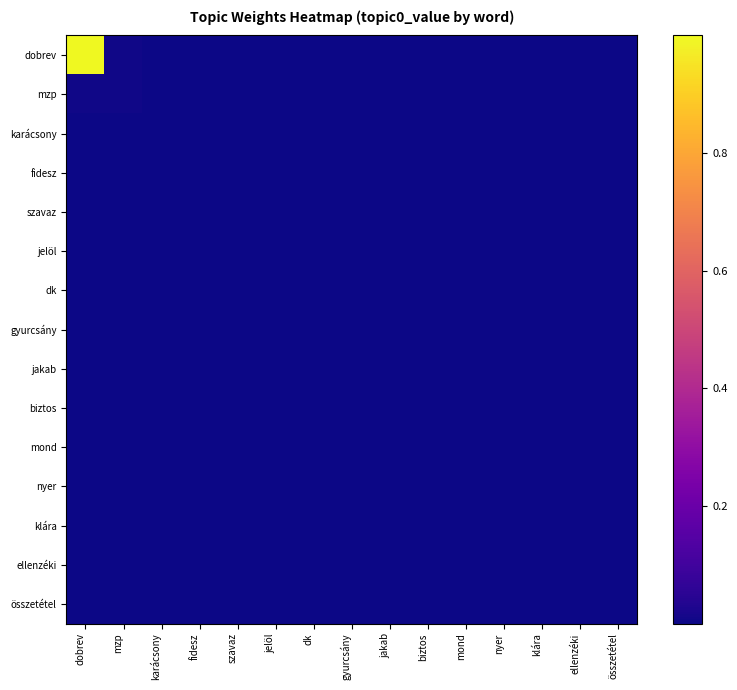

Reading left to right, list all the values displayed in this chart.

dobrev: dobrev=1.0	mzp=0.0	karácsony=0.0	fidesz=0.0	szavaz=0.0	jelöl=0.0	dk=0.0	gyurcsány=0.0	jakab=0.0	biztos=0.0	mond=0.0	nyer=0.0	klára=0.0	ellenzéki=0.0	összetétel=0.0
mzp: dobrev=0.0	mzp=0.0	karácsony=0.0	fidesz=0.0	szavaz=0.0	jelöl=0.0	dk=0.0	gyurcsány=0.0	jakab=0.0	biztos=0.0	mond=0.0	nyer=0.0	klára=0.0	ellenzéki=0.0	összetétel=0.0
karácsony: dobrev=0.0	mzp=0.0	karácsony=0.0	fidesz=0.0	szavaz=0.0	jelöl=0.0	dk=0.0	gyurcsány=0.0	jakab=0.0	biztos=0.0	mond=0.0	nyer=0.0	klára=0.0	ellenzéki=0.0	összetétel=0.0
fidesz: dobrev=0.0	mzp=0.0	karácsony=0.0	fidesz=0.0	szavaz=0.0	jelöl=0.0	dk=0.0	gyurcsány=0.0	jakab=0.0	biztos=0.0	mond=0.0	nyer=0.0	klára=0.0	ellenzéki=0.0	összetétel=0.0
szavaz: dobrev=0.0	mzp=0.0	karácsony=0.0	fidesz=0.0	szavaz=0.0	jelöl=0.0	dk=0.0	gyurcsány=0.0	jakab=0.0	biztos=0.0	mond=0.0	nyer=0.0	klára=0.0	ellenzéki=0.0	összetétel=0.0
jelöl: dobrev=0.0	mzp=0.0	karácsony=0.0	fidesz=0.0	szavaz=0.0	jelöl=0.0	dk=0.0	gyurcsány=0.0	jakab=0.0	biztos=0.0	mond=0.0	nyer=0.0	klára=0.0	ellenzéki=0.0	összetétel=0.0
dk: dobrev=0.0	mzp=0.0	karácsony=0.0	fidesz=0.0	szavaz=0.0	jelöl=0.0	dk=0.0	gyurcsány=0.0	jakab=0.0	biztos=0.0	mond=0.0	nyer=0.0	klára=0.0	ellenzéki=0.0	összetétel=0.0
gyurcsány: dobrev=0.0	mzp=0.0	karácsony=0.0	fidesz=0.0	szavaz=0.0	jelöl=0.0	dk=0.0	gyurcsány=0.0	jakab=0.0	biztos=0.0	mond=0.0	nyer=0.0	klára=0.0	ellenzéki=0.0	összetétel=0.0
jakab: dobrev=0.0	mzp=0.0	karácsony=0.0	fidesz=0.0	szavaz=0.0	jelöl=0.0	dk=0.0	gyurcsány=0.0	jakab=0.0	biztos=0.0	mond=0.0	nyer=0.0	klára=0.0	ellenzéki=0.0	összetétel=0.0
biztos: dobrev=0.0	mzp=0.0	karácsony=0.0	fidesz=0.0	szavaz=0.0	jelöl=0.0	dk=0.0	gyurcsány=0.0	jakab=0.0	biztos=0.0	mond=0.0	nyer=0.0	klára=0.0	ellenzéki=0.0	összetétel=0.0
mond: dobrev=0.0	mzp=0.0	karácsony=0.0	fidesz=0.0	szavaz=0.0	jelöl=0.0	dk=0.0	gyurcsány=0.0	jakab=0.0	biztos=0.0	mond=0.0	nyer=0.0	klára=0.0	ellenzéki=0.0	összetétel=0.0
nyer: dobrev=0.0	mzp=0.0	karácsony=0.0	fidesz=0.0	szavaz=0.0	jelöl=0.0	dk=0.0	gyurcsány=0.0	jakab=0.0	biztos=0.0	mond=0.0	nyer=0.0	klára=0.0	ellenzéki=0.0	összetétel=0.0
klára: dobrev=0.0	mzp=0.0	karácsony=0.0	fidesz=0.0	szavaz=0.0	jelöl=0.0	dk=0.0	gyurcsány=0.0	jakab=0.0	biztos=0.0	mond=0.0	nyer=0.0	klára=0.0	ellenzéki=0.0	összetétel=0.0
ellenzéki: dobrev=0.0	mzp=0.0	karácsony=0.0	fidesz=0.0	szavaz=0.0	jelöl=0.0	dk=0.0	gyurcsány=0.0	jakab=0.0	biztos=0.0	mond=0.0	nyer=0.0	klára=0.0	ellenzéki=0.0	összetétel=0.0
összetétel: dobrev=0.0	mzp=0.0	karácsony=0.0	fidesz=0.0	szavaz=0.0	jelöl=0.0	dk=0.0	gyurcsány=0.0	jakab=0.0	biztos=0.0	mond=0.0	nyer=0.0	klára=0.0	ellenzéki=0.0	összetétel=0.0